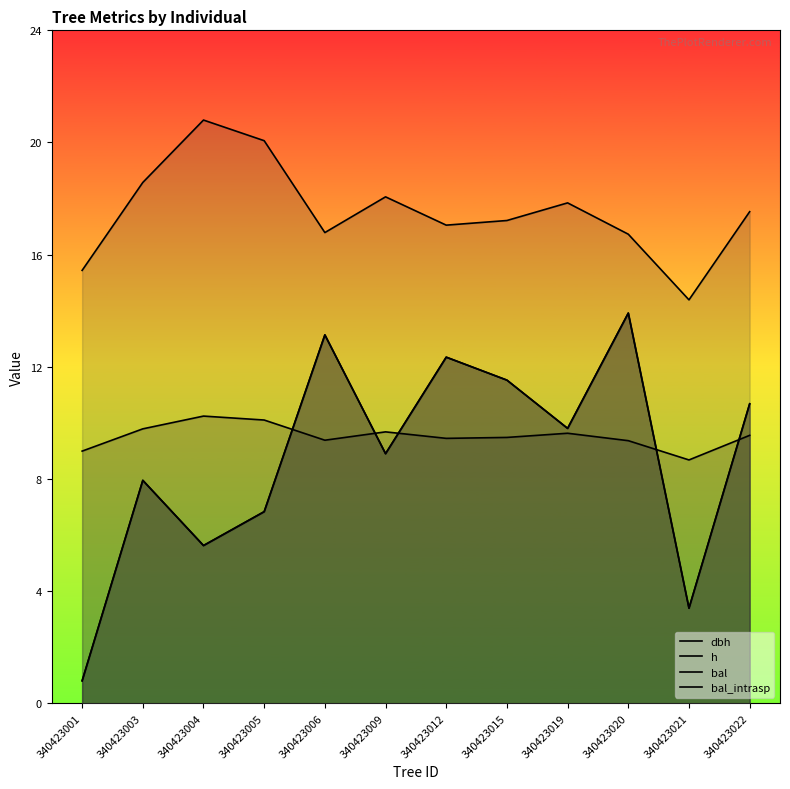

True or false: bal and dbh cross at least once.

False